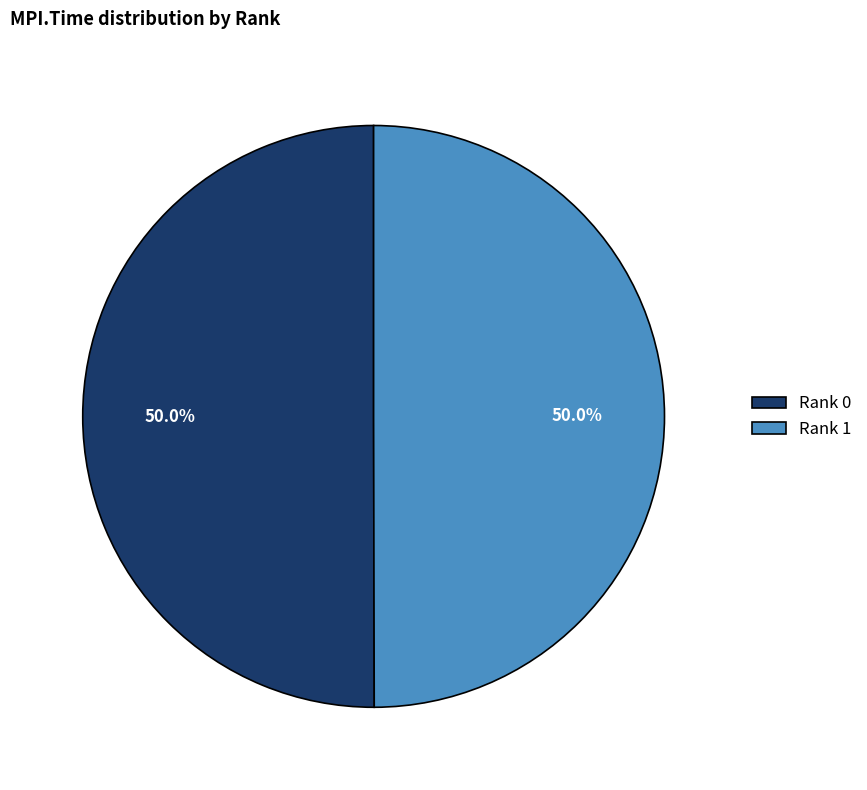

How many segments does this pie chart have?

2